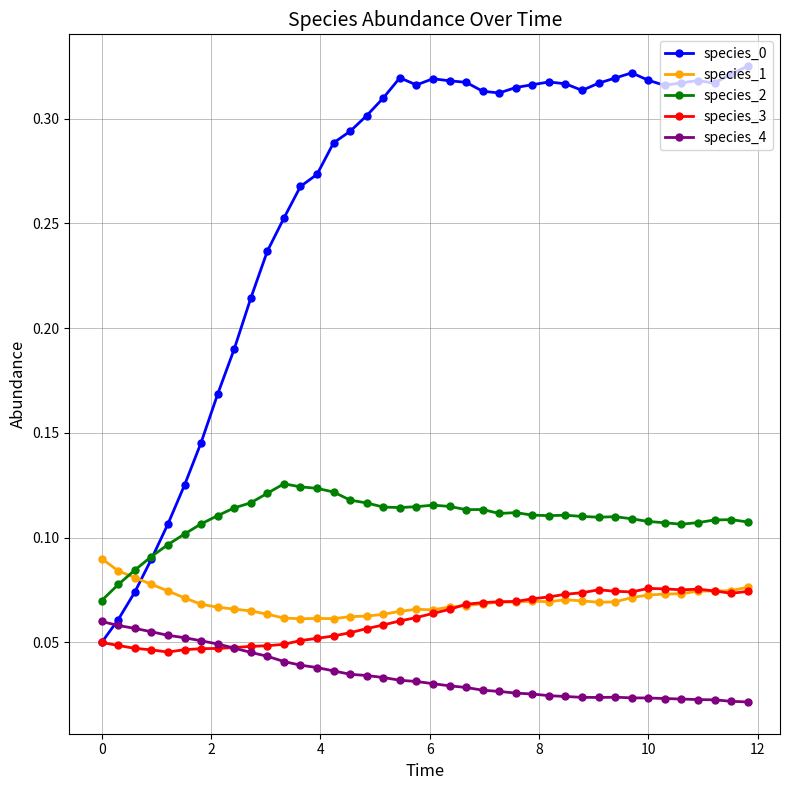

True or false: species_4 and species_1 cross at least once.

False